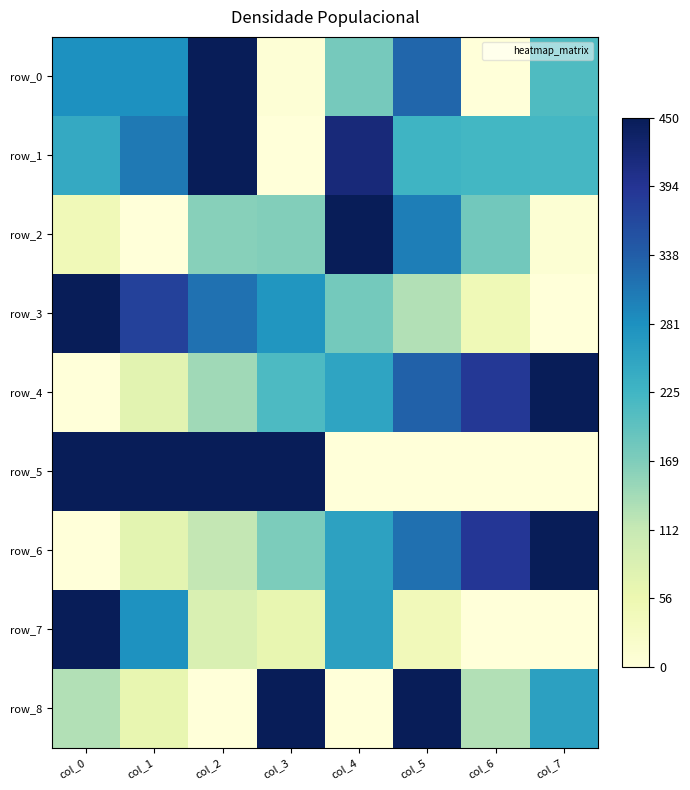

Rank the categories by row_2 value from lowest to highest.

col_1, col_7, col_0, col_2, col_3, col_6, col_5, col_4